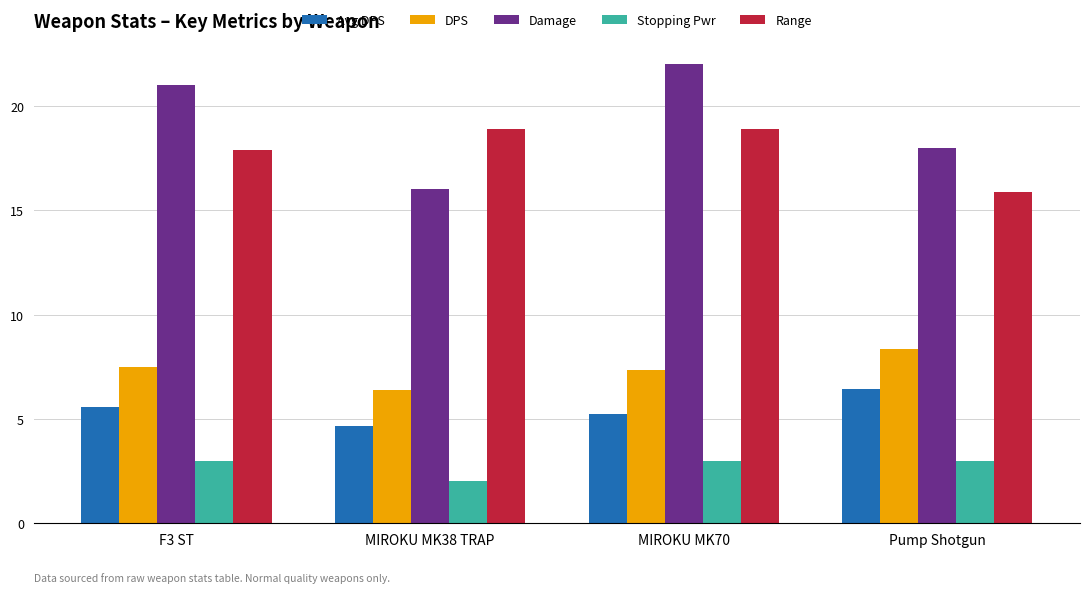

Reading left to right, extract all data points from this chart.

Avg DPS: F3 ST=5.6	MIROKU MK38 TRAP=4.6	MIROKU MK70=5.2	Pump Shotgun=6.4
DPS: F3 ST=7.5	MIROKU MK38 TRAP=6.4	MIROKU MK70=7.3	Pump Shotgun=8.4
Damage: F3 ST=21.0	MIROKU MK38 TRAP=16.0	MIROKU MK70=22.0	Pump Shotgun=18.0
Stopping Pwr: F3 ST=3.0	MIROKU MK38 TRAP=2.0	MIROKU MK70=3.0	Pump Shotgun=3.0
Range: F3 ST=17.9	MIROKU MK38 TRAP=18.9	MIROKU MK70=18.9	Pump Shotgun=15.9